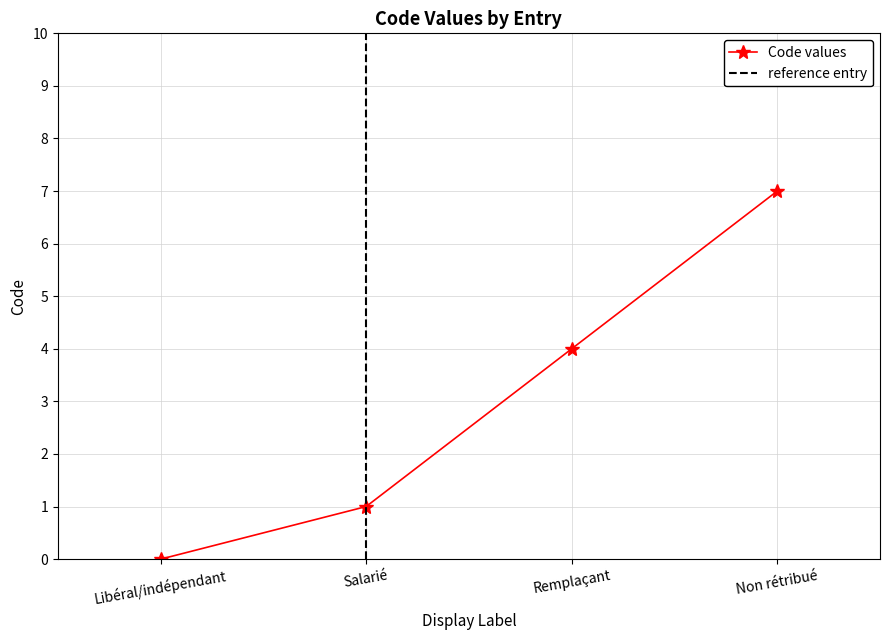

Does the chart display data point markers on the line(s)?

Yes